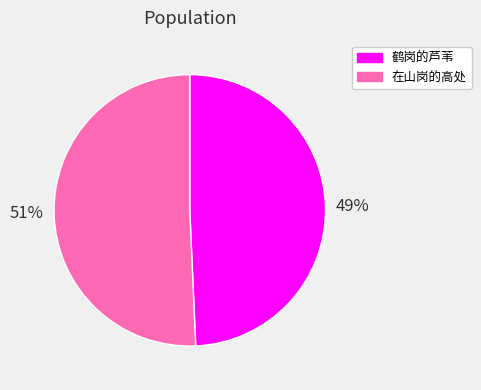

Do 在山岗的高处 and 鹤岗的芦苇 together represent more than half of the pie?

Yes